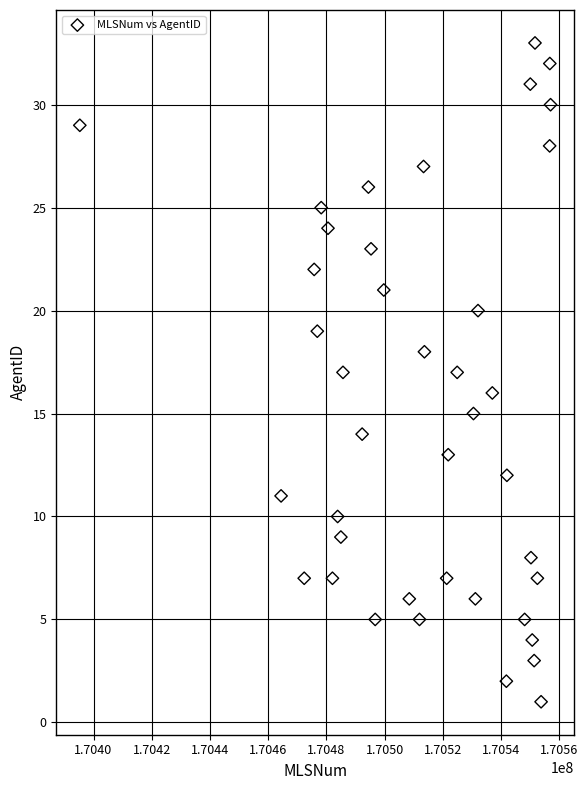

What is the range of X values (max minus min)?

161676